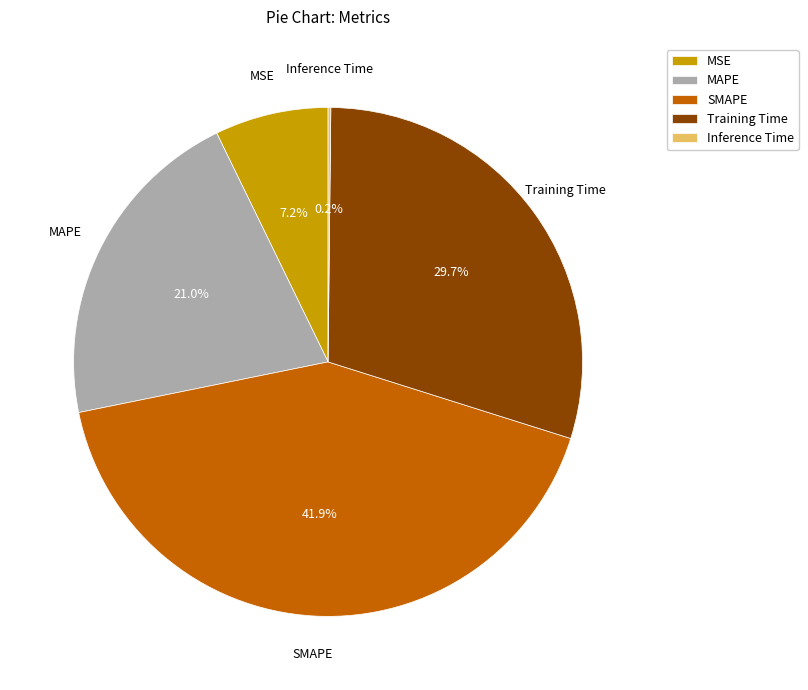

How much of the chart is everything except SMAPE?

58.1%